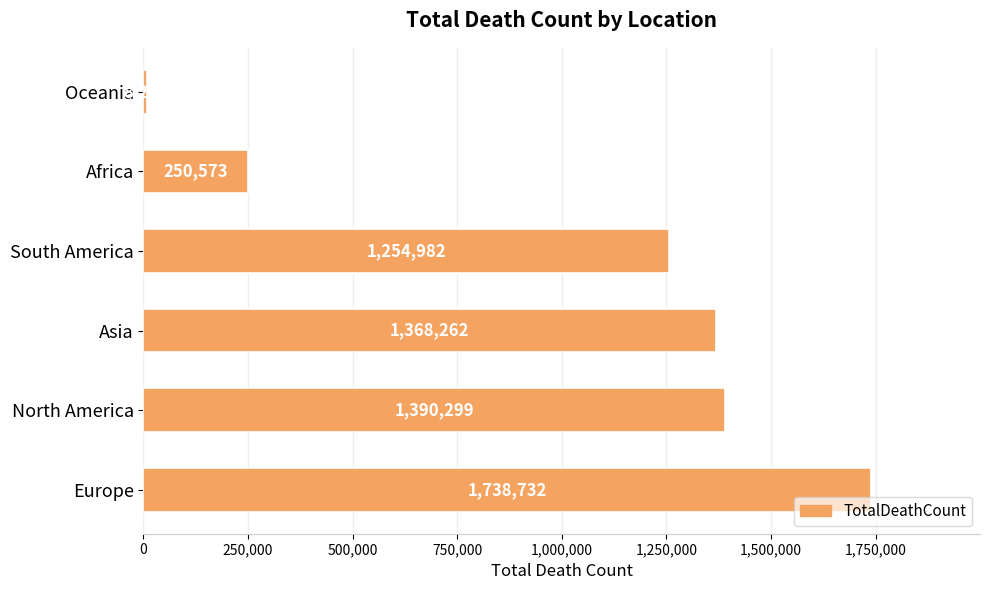

Reading bottom to top, extract all data points from this chart.

1738732	1390299	1368262	1254982	250573	8235